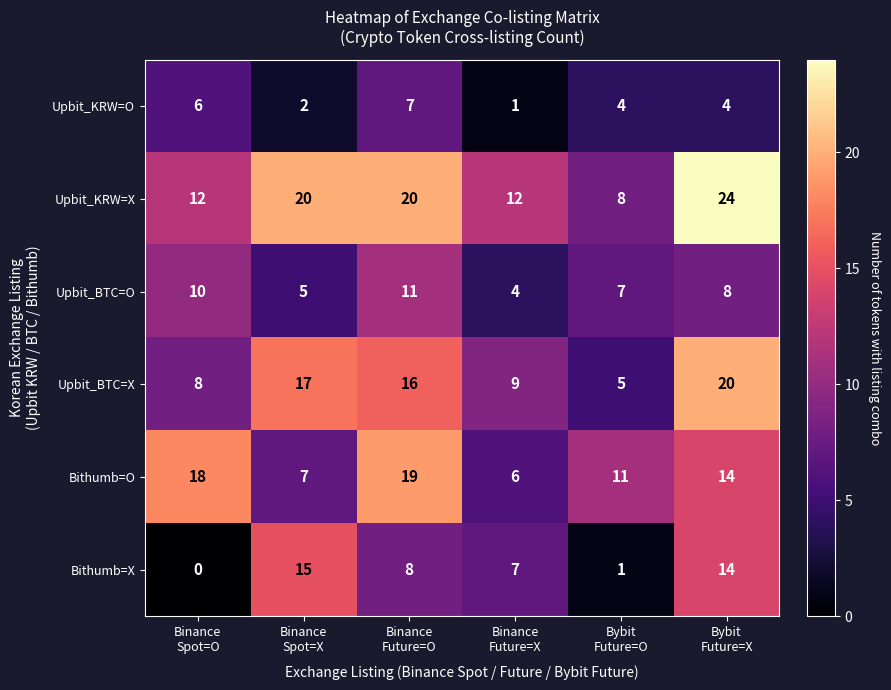

What is the minimum value for Bithumb=O?

6